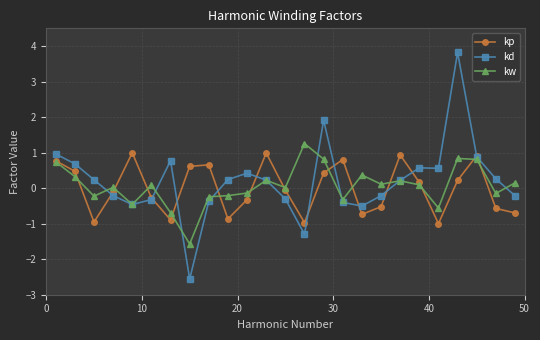

What is the maximum value for kw?

1.3